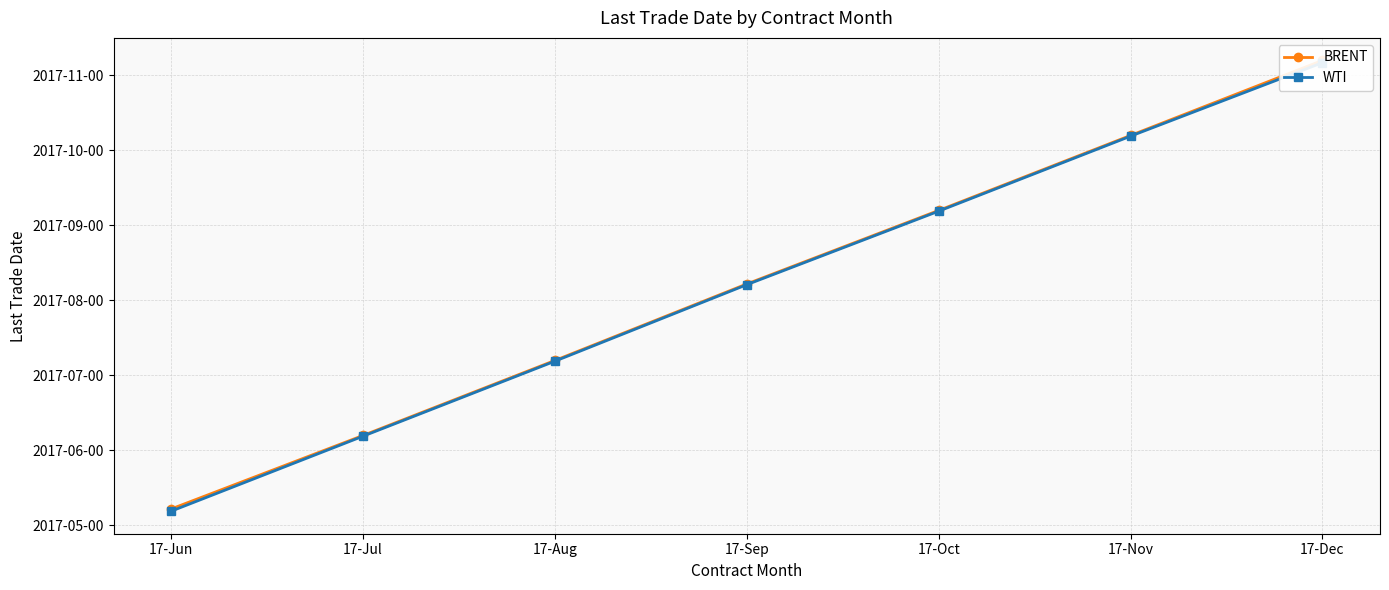

True or false: BRENT has a value of 20170920 at 17-Oct.

True